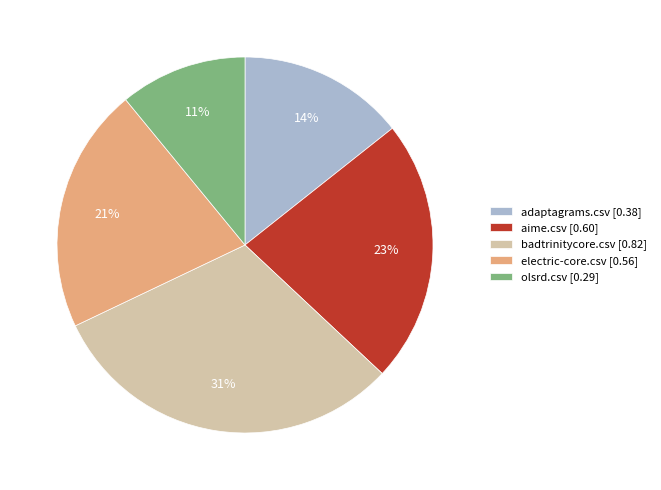

Is it true that olsrd.csv is 11% of the pie?

True